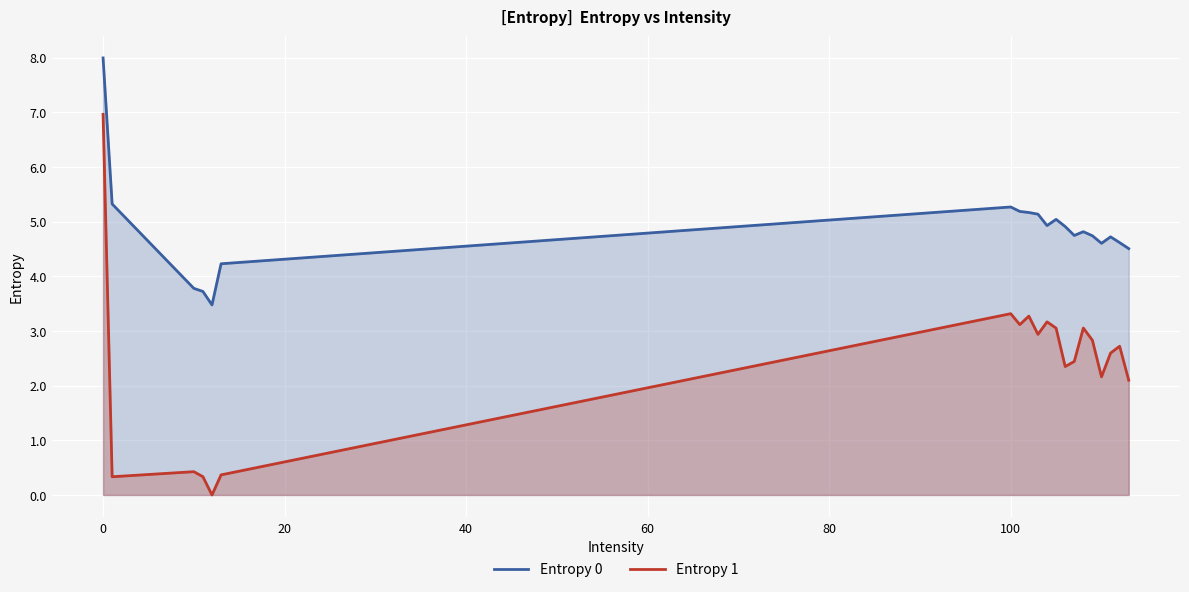

What is the difference between the maximum and minimum values in the Entropy 1 series?

7.0